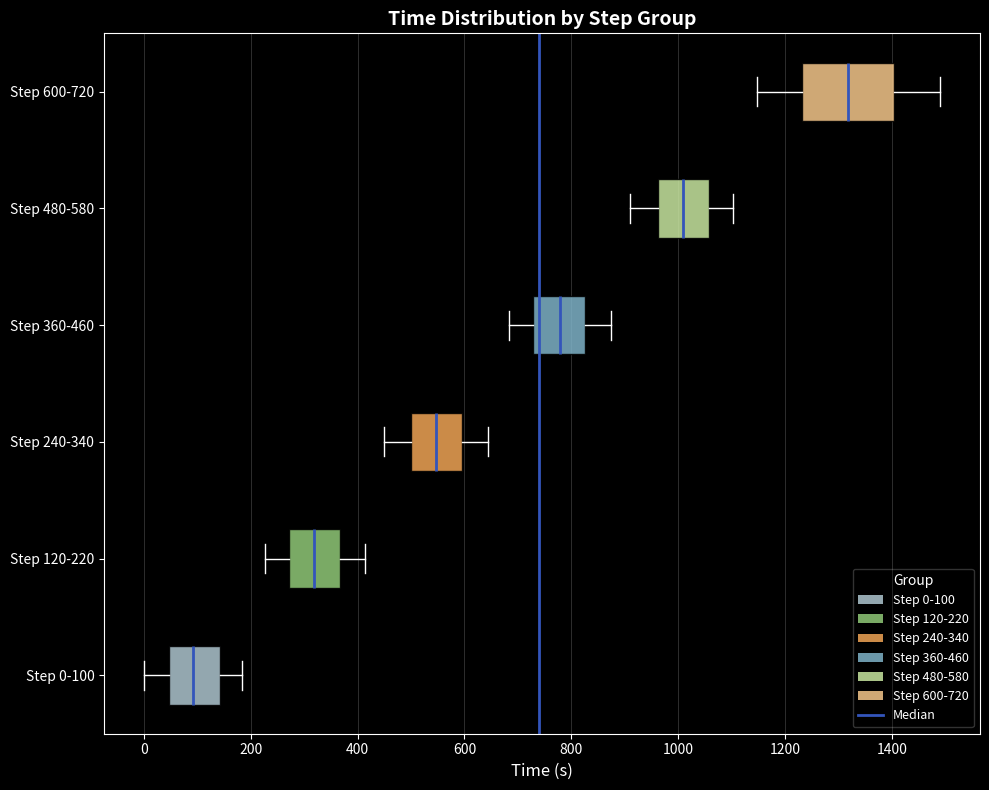

Which box's median line is the furthest to the right?

Step 600-720